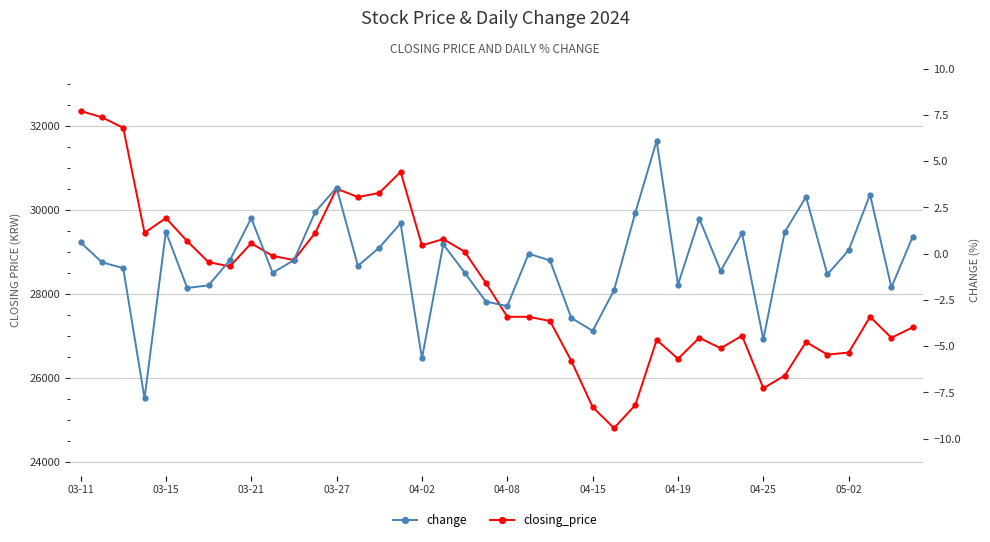

Does the chart display data point markers on the line(s)?

Yes